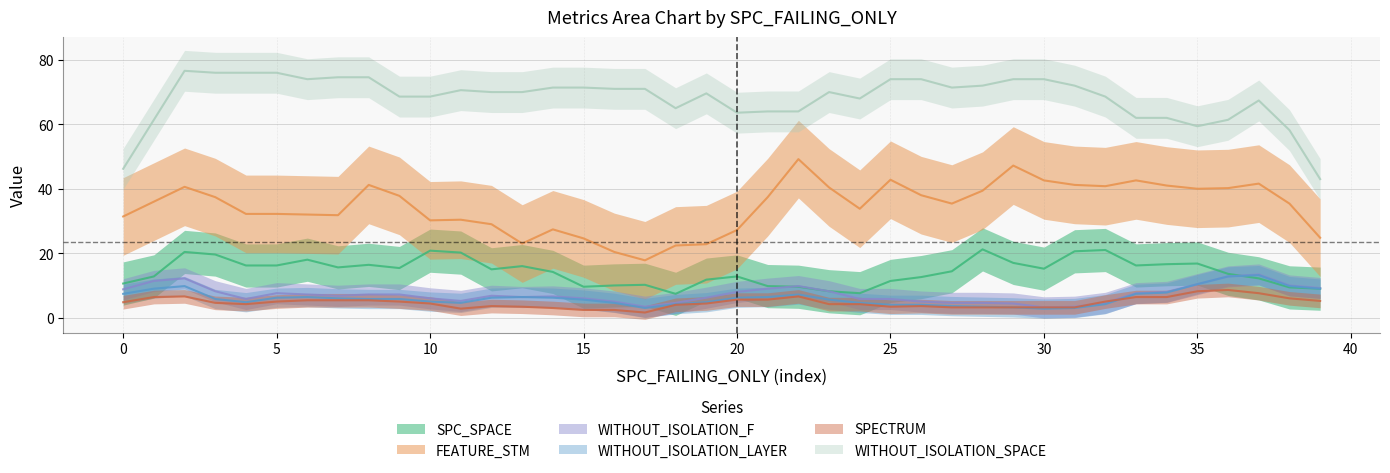

How many values in the WITHOUT_ISOLATION_F series are below 6?

18